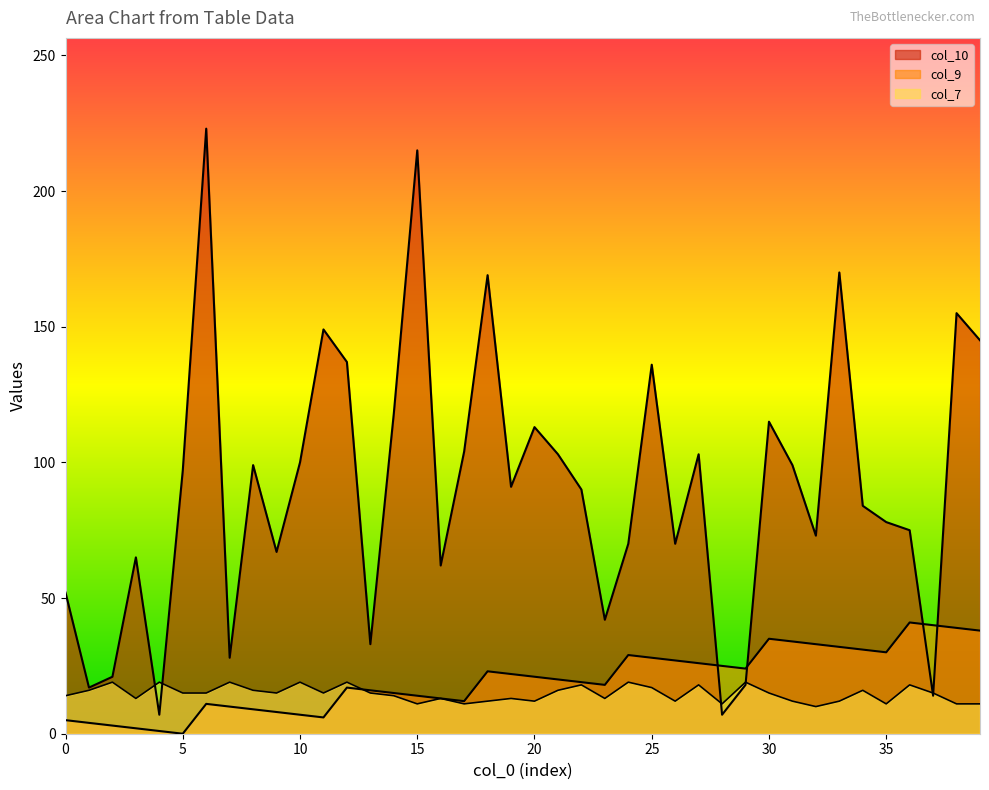

Reading left to right, extract all data points from this chart.

col_9: 0=5	1=4	2=3	3=2	4=1	5=0	6=11	7=10	8=9	9=8	10=7	11=6	12=17	13=16	14=15	15=14	16=13	17=12	18=23	19=22	20=21	21=20	22=19	23=18	24=29	25=28	26=27	27=26	28=25	29=24	30=35	31=34	32=33	33=32	34=31	35=30	36=41	37=40	38=39	39=38
col_10: 0=52	1=17	2=21	3=65	4=7	5=97	6=223	7=28	8=99	9=67	10=100	11=149	12=137	13=33	14=118	15=215	16=62	17=104	18=169	19=91	20=113	21=103	22=90	23=42	24=70	25=136	26=70	27=103	28=7	29=18	30=115	31=99	32=73	33=170	34=84	35=78	36=75	37=14	38=155	39=145
col_7: 0=14	1=16	2=19	3=13	4=19	5=15	6=15	7=19	8=16	9=15	10=19	11=15	12=19	13=15	14=14	15=11	16=13	17=11	18=12	19=13	20=12	21=16	22=18	23=13	24=19	25=17	26=12	27=18	28=11	29=19	30=15	31=12	32=10	33=12	34=16	35=11	36=18	37=15	38=11	39=11